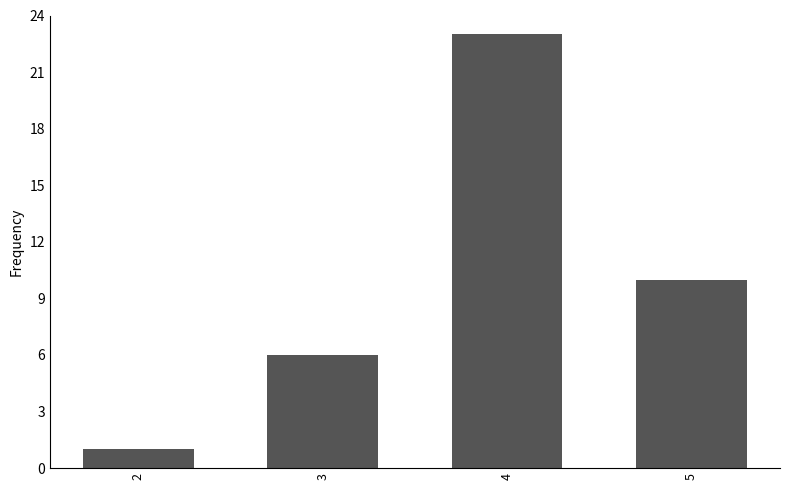

What is the difference between the values at 5 and 3?

4